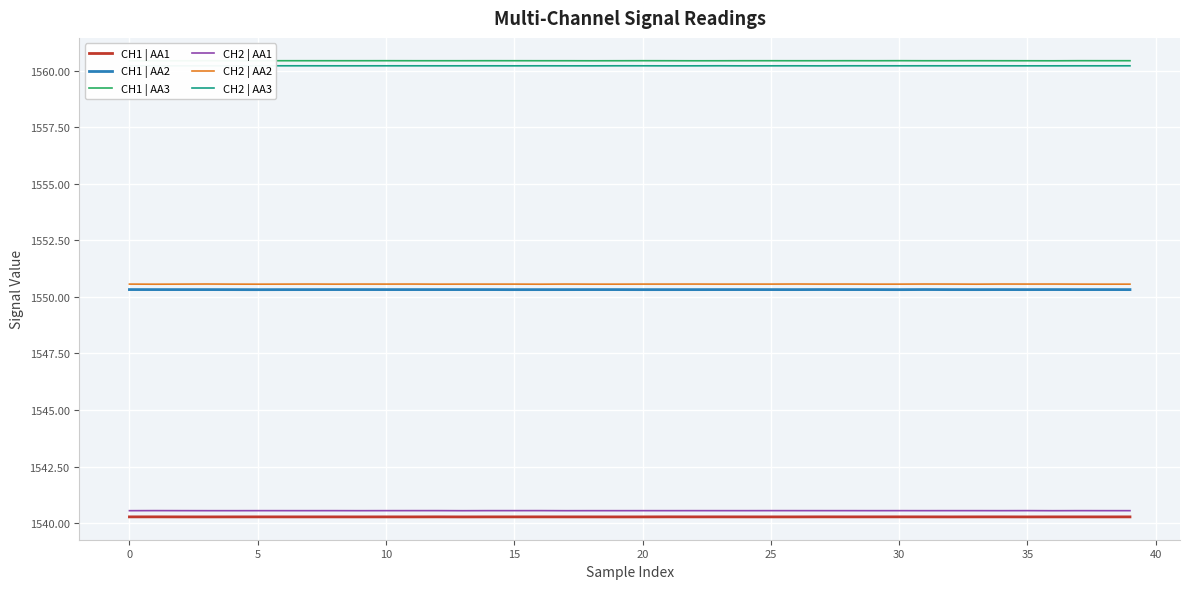

Which series has the largest range (max minus min)?

CH2 | AA2